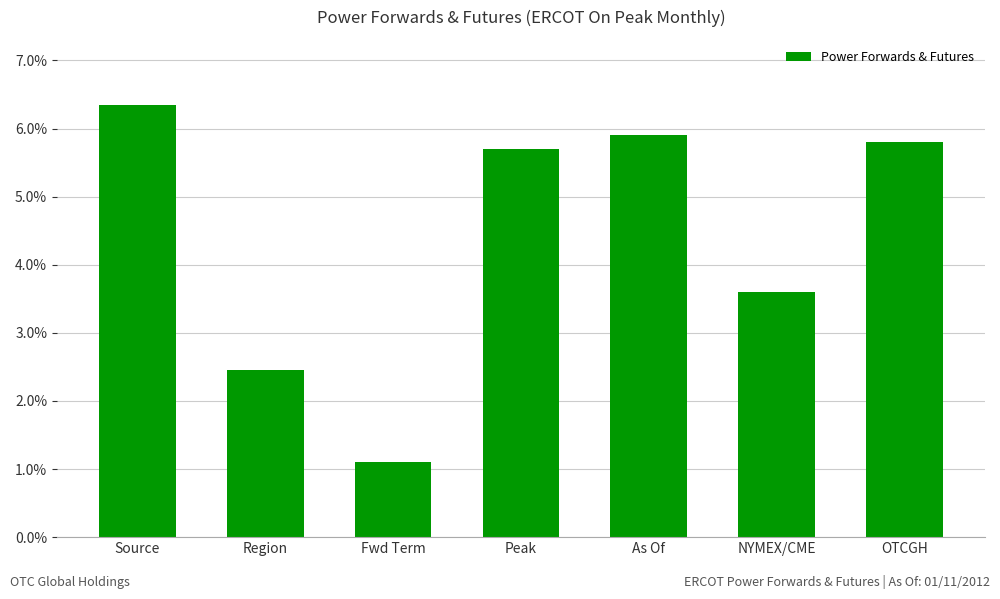

What is the minimum value shown in the chart?

1.1